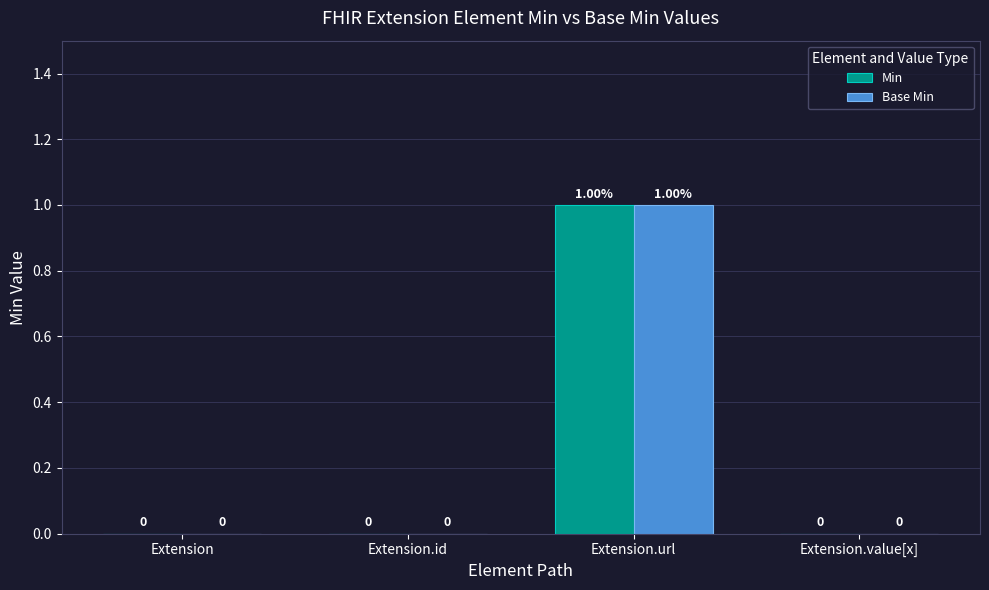

At which category is the sum across all series the highest?

Extension.url